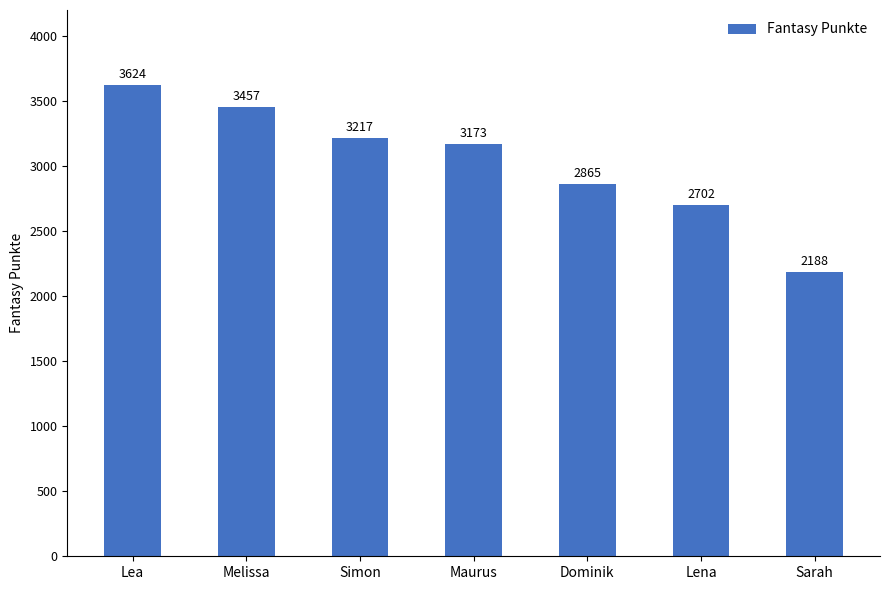

What is the label of the 7th bar from the left?

Sarah